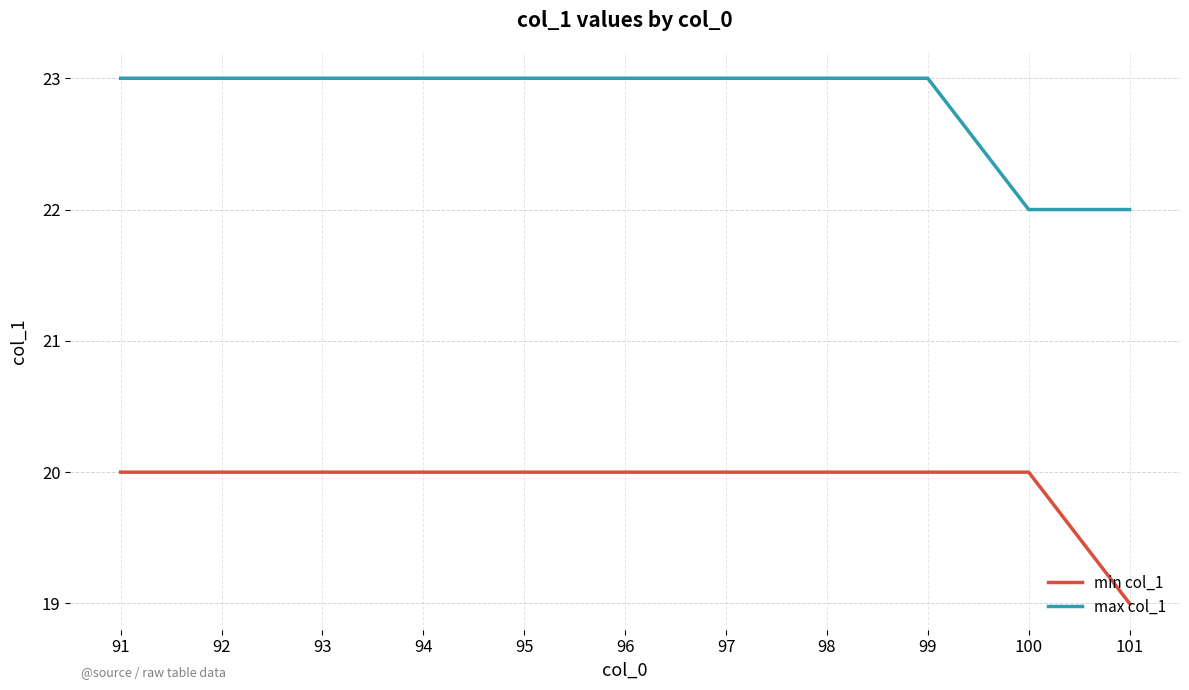

Reading left to right, transcribe all the data shown in this chart.

min col_1: 91=20	92=20	93=20	94=20	95=20	96=20	97=20	98=20	99=20	100=20	101=19
max col_1: 91=23	92=23	93=23	94=23	95=23	96=23	97=23	98=23	99=23	100=22	101=22